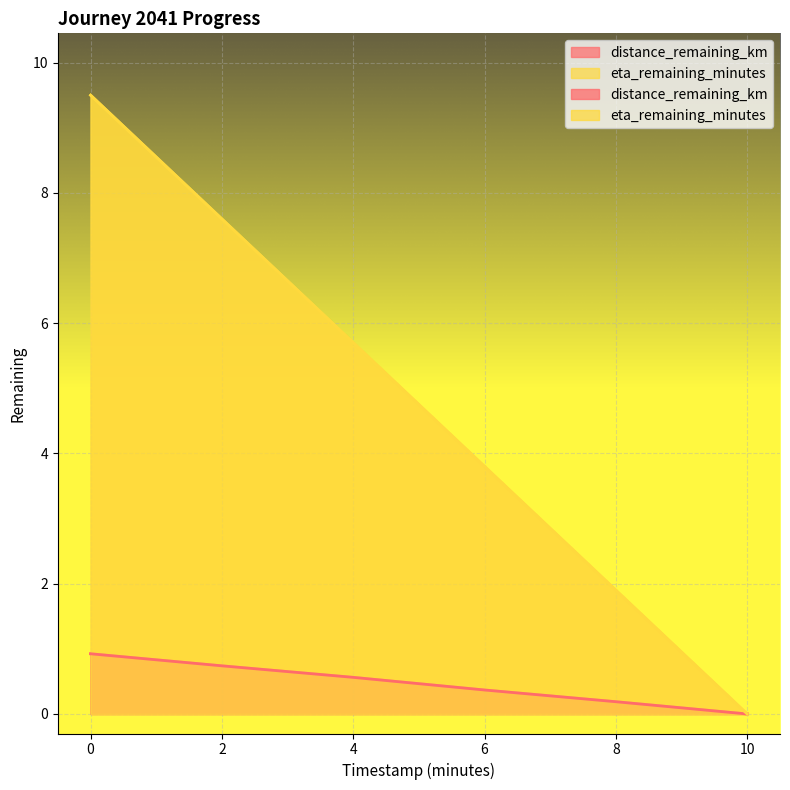

What is the value of the eta_remaining_minutes point at the 3rd from the left?

5.7